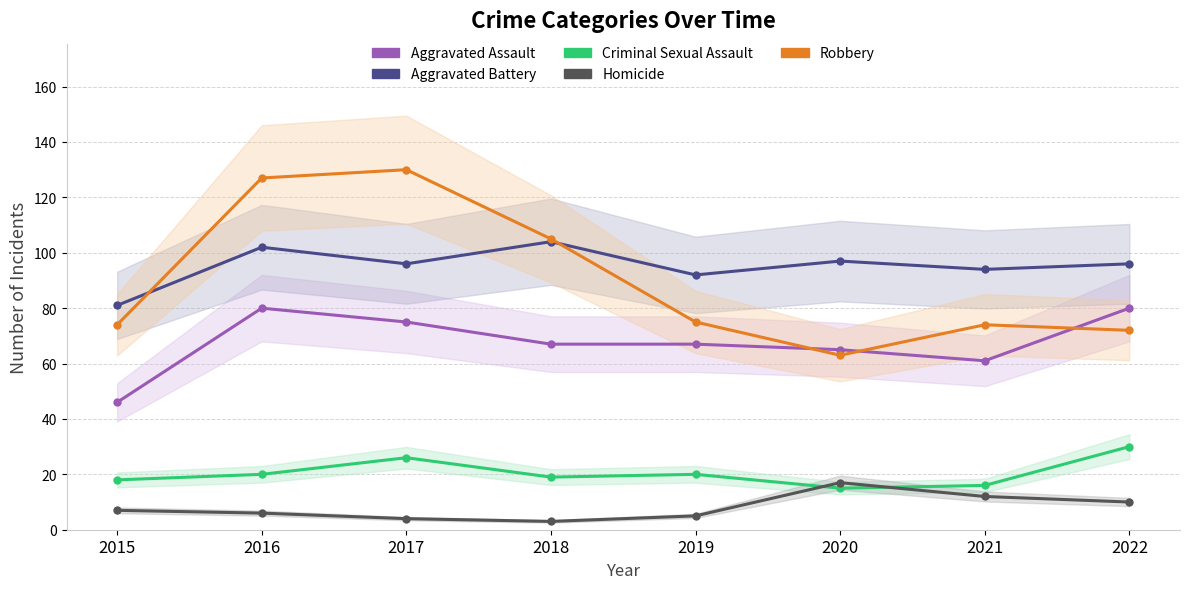

At which label does Aggravated Battery reach its minimum?

2015